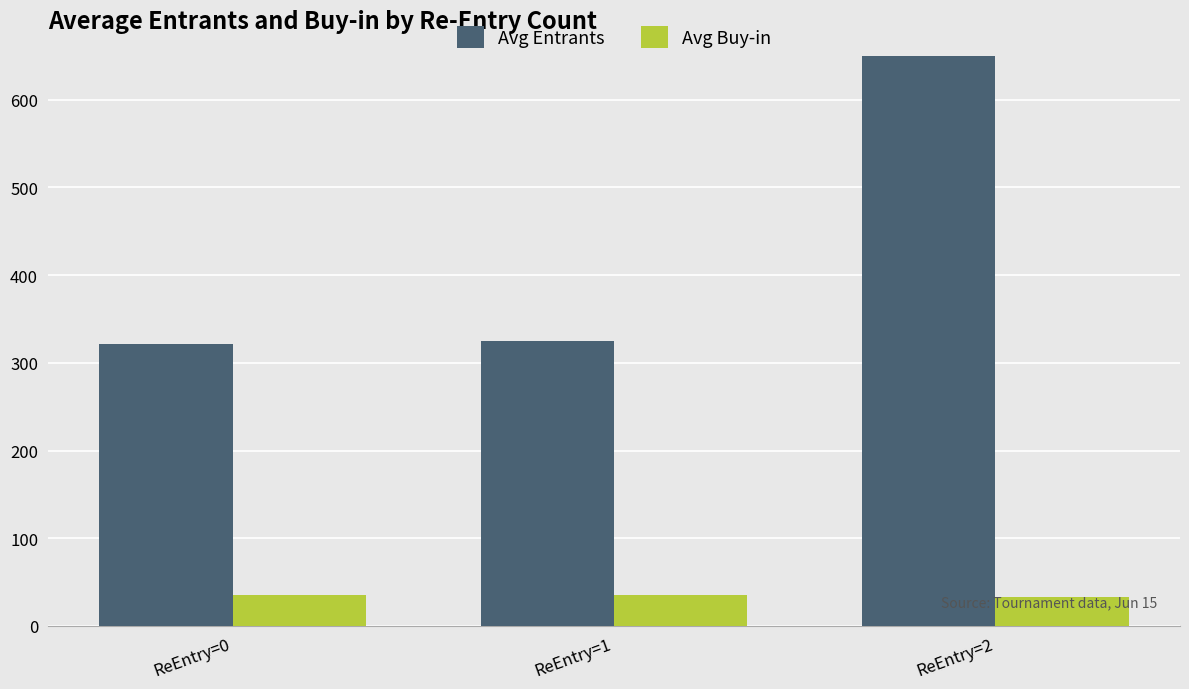

Is it true that Avg Buy-in equals 19.7 at ReEntry=0?

False